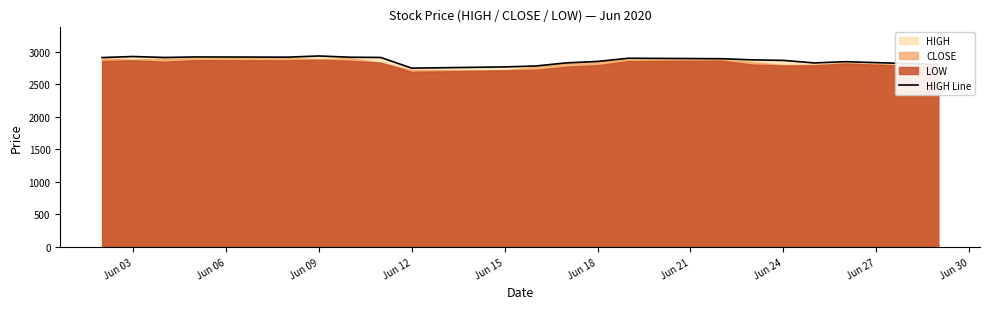

What is the highest value of the HIGH Line series?

2934